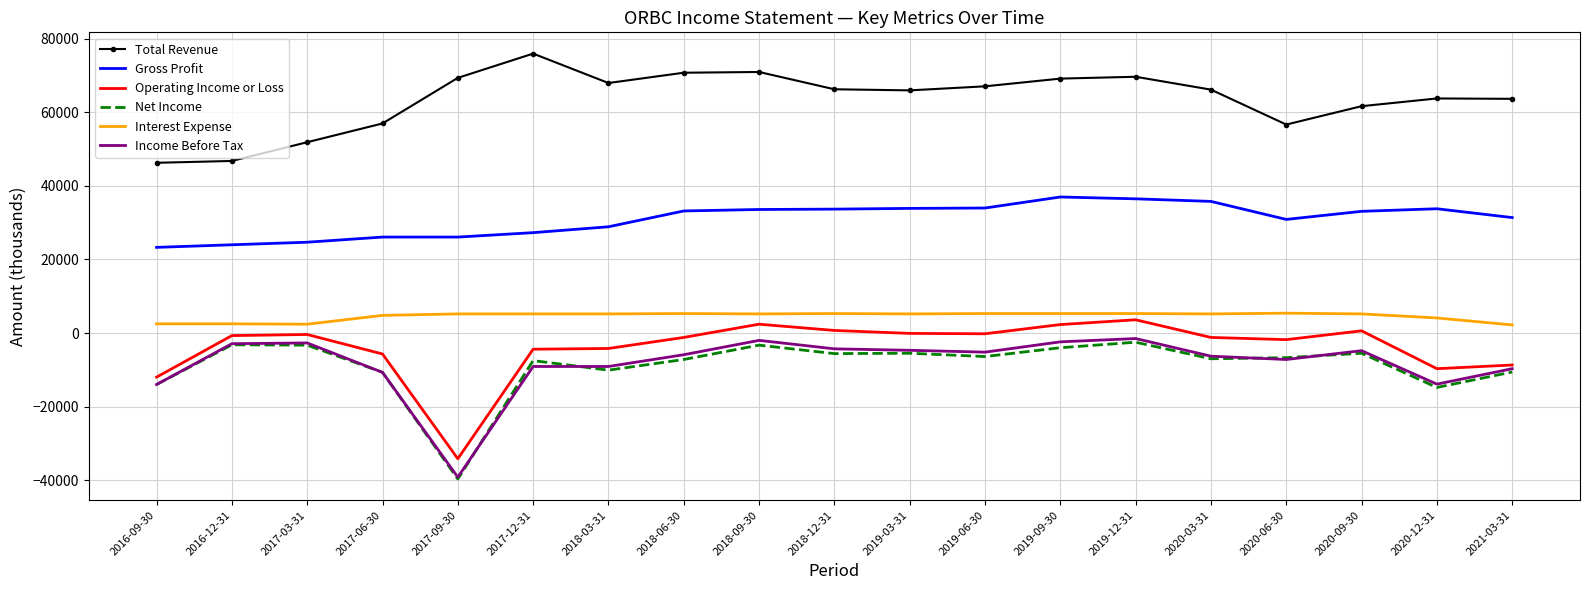

Count the number of data series in this chart.

6